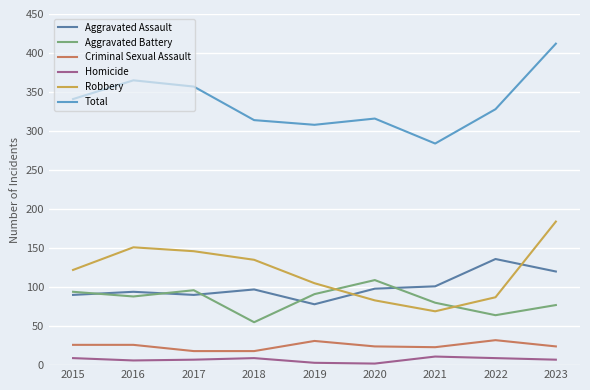

What are all the series names shown in the legend?

Aggravated Assault, Aggravated Battery, Criminal Sexual Assault, Homicide, Robbery, Total